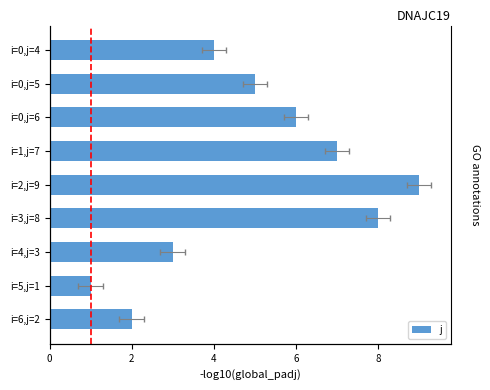

How many data points are less than 5?

4